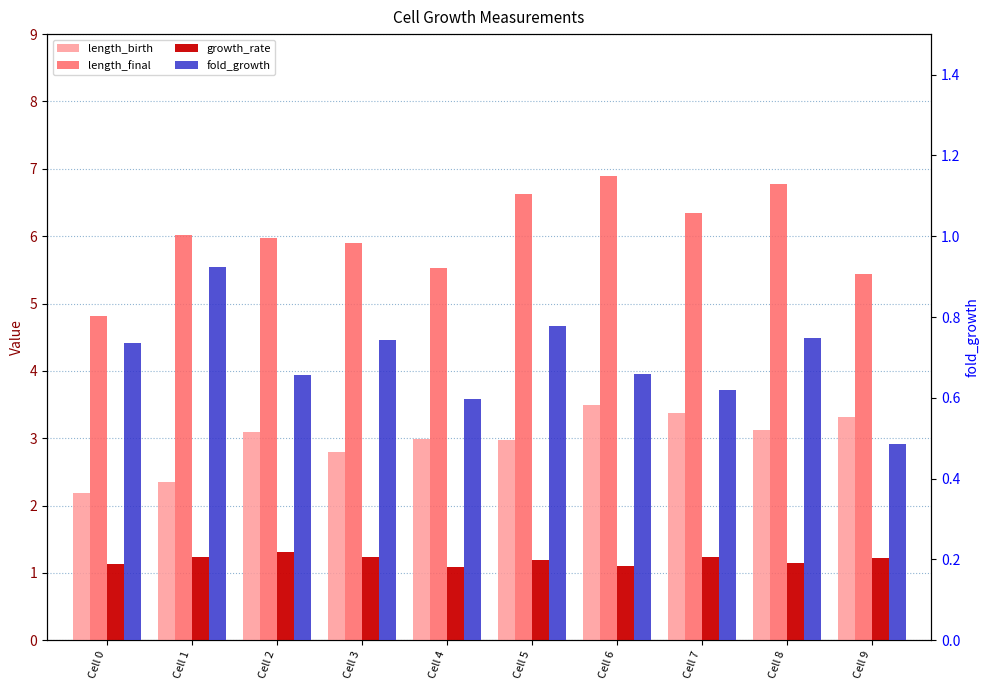

How many values in the length_birth series exceed 3?

5